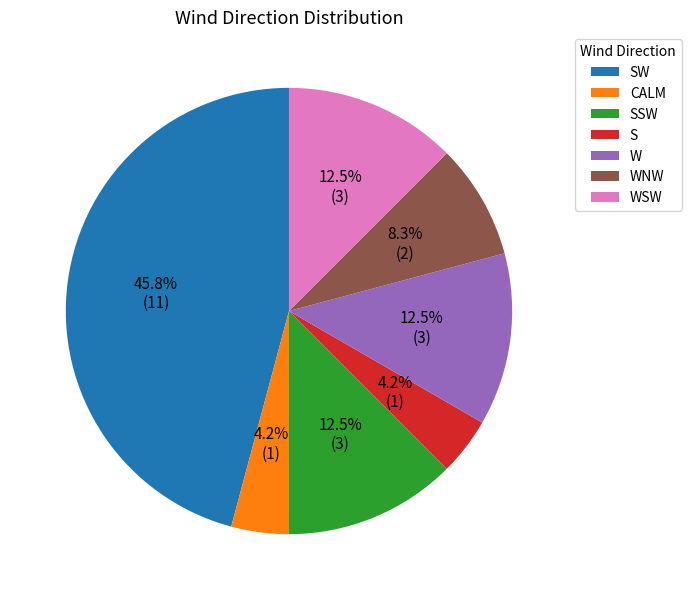

To the nearest percent, what is the combined percentage of SSW and SW?

58%